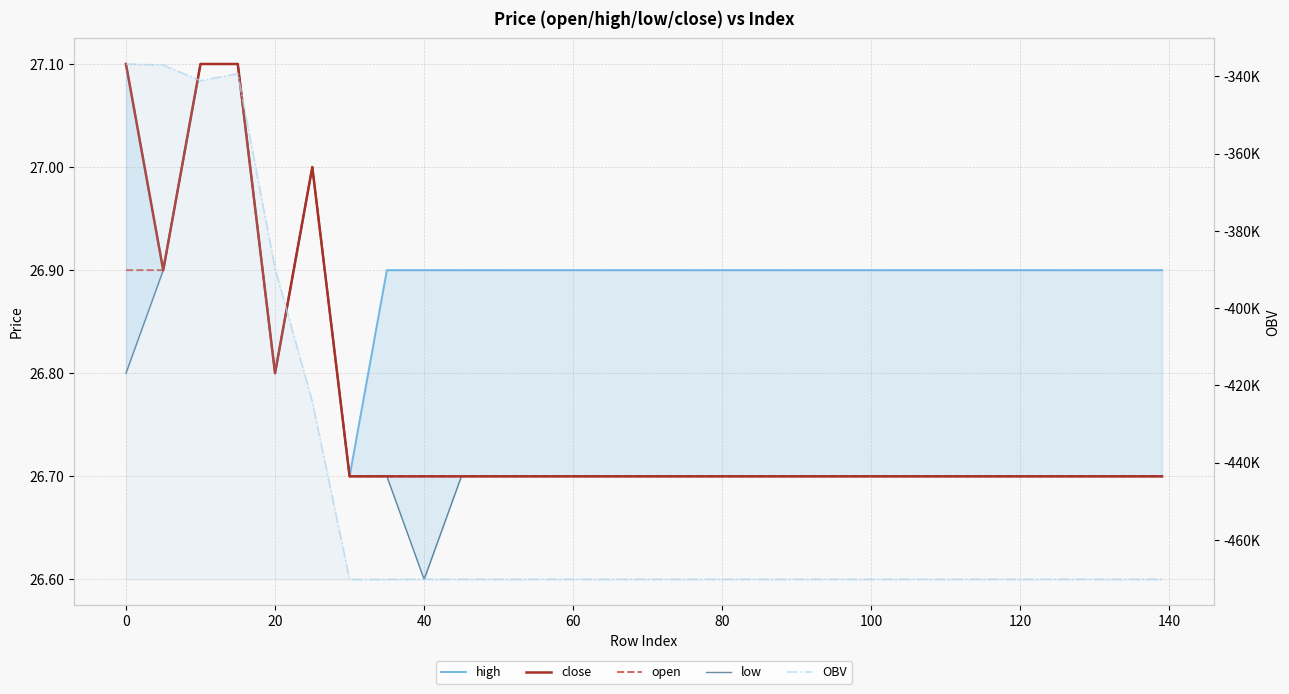

What is the spread (max minus min) of values at 40?

470228.5